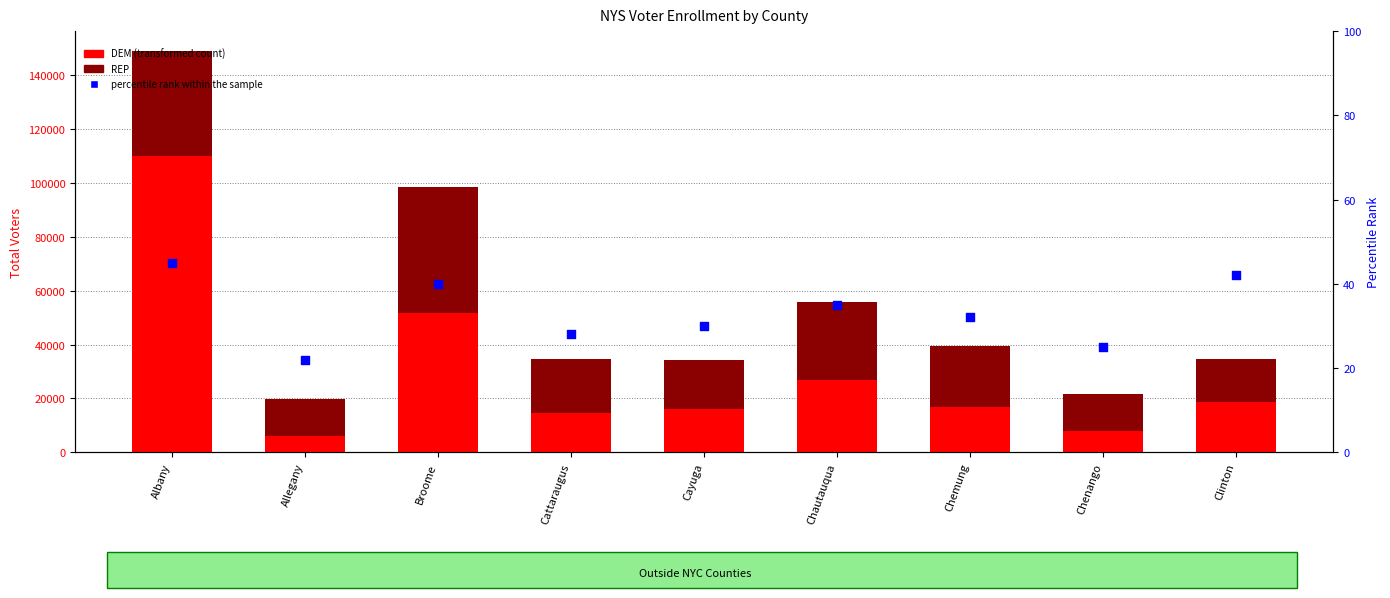

At how many categories does at least one series exceed 9696?

9